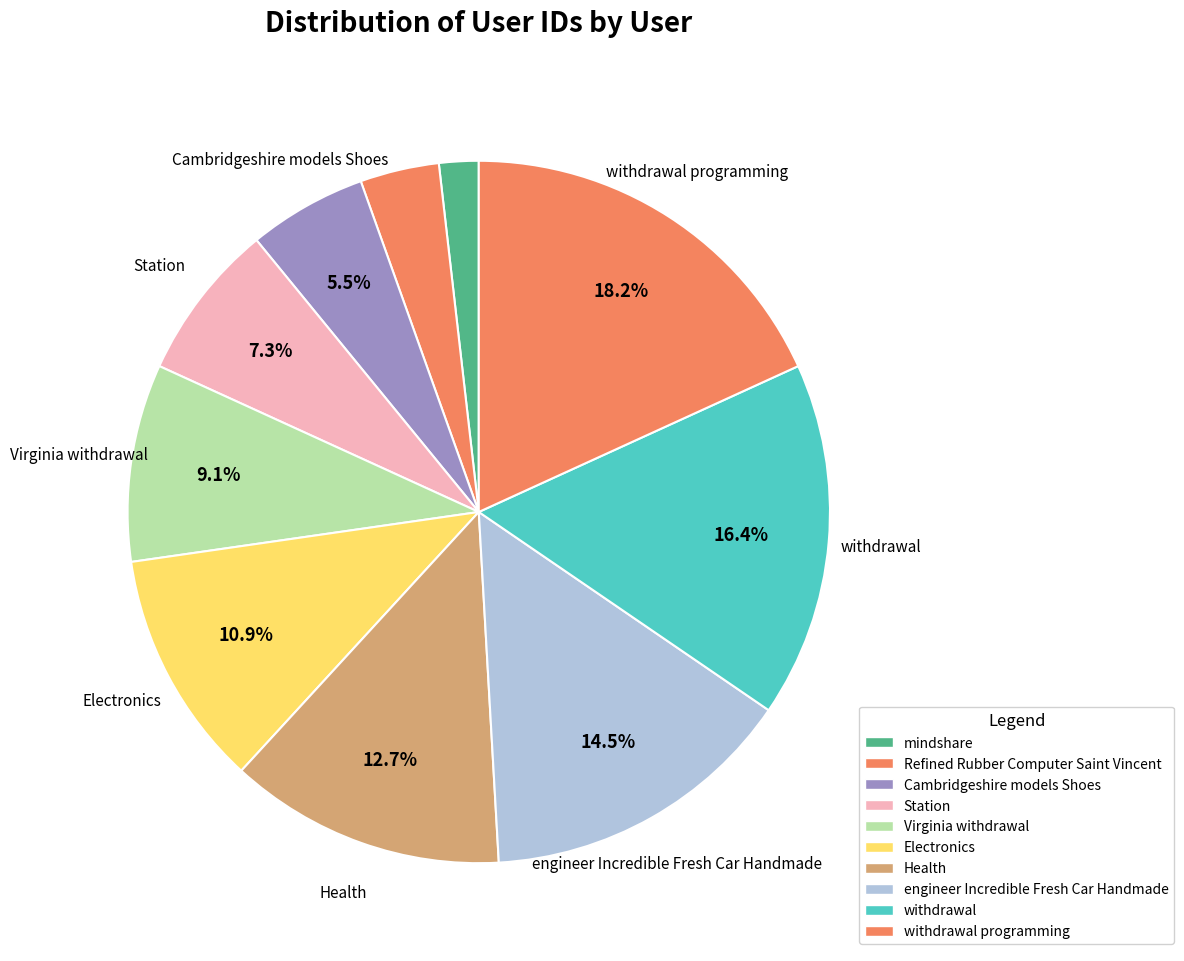

Count the number of slices in the pie.

10